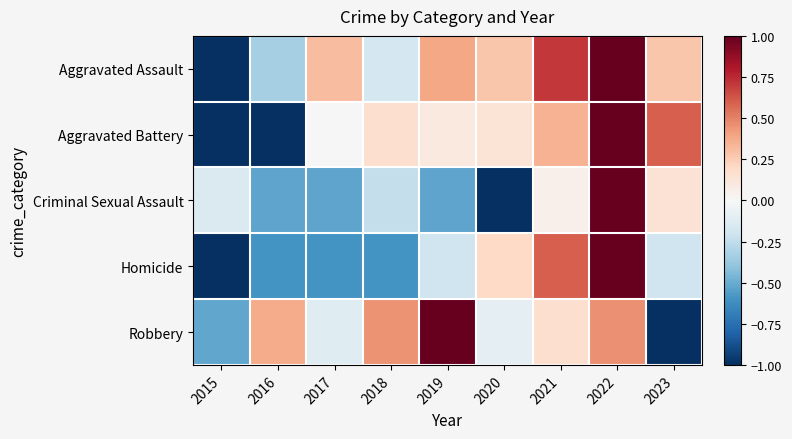

How many distinct data groups are displayed?

5